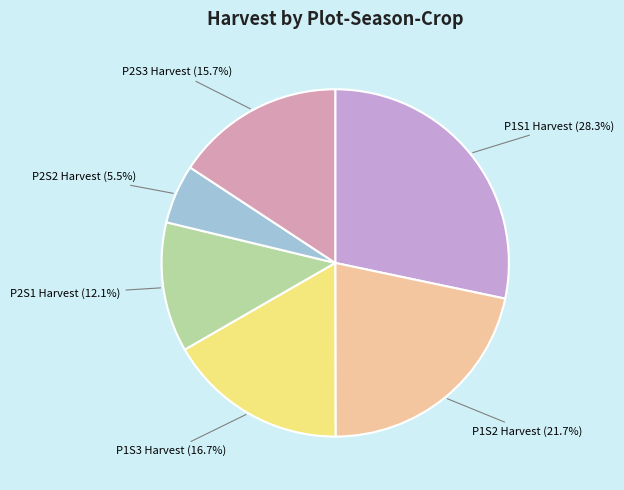

Is there any slice that represents more than half of the pie?

No